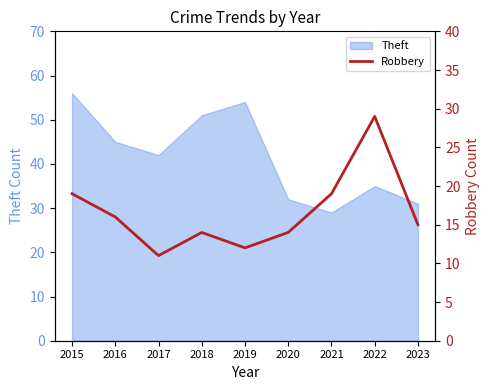

Which has a higher value, 2017 or 2015?

2015